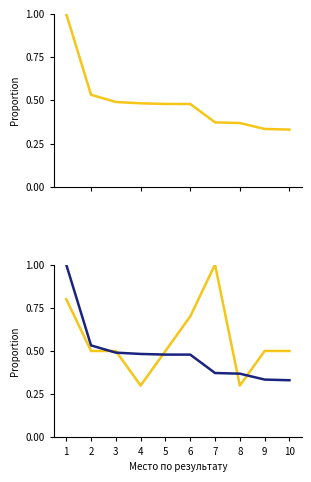

What is the value of the Общее количество пройденных км point at the 5th from the left?

0.5